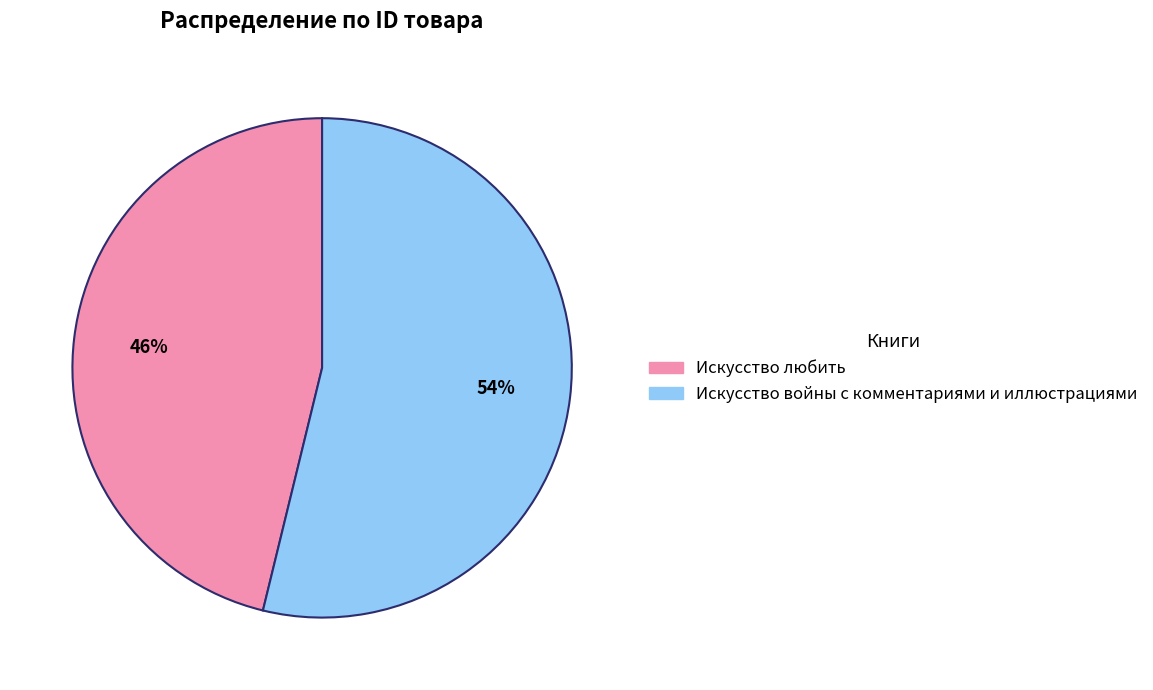

The Искусство любить slice represents 46% of the pie. True or false?

True